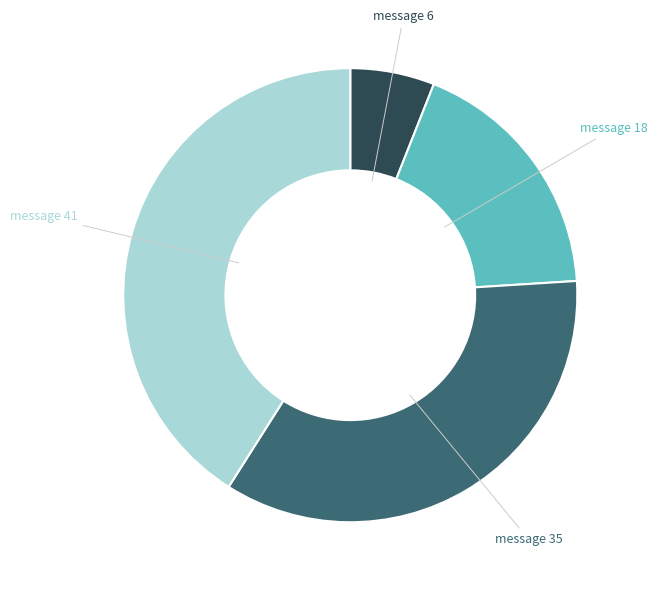

Does message 41 account for over 50% of the chart?

No